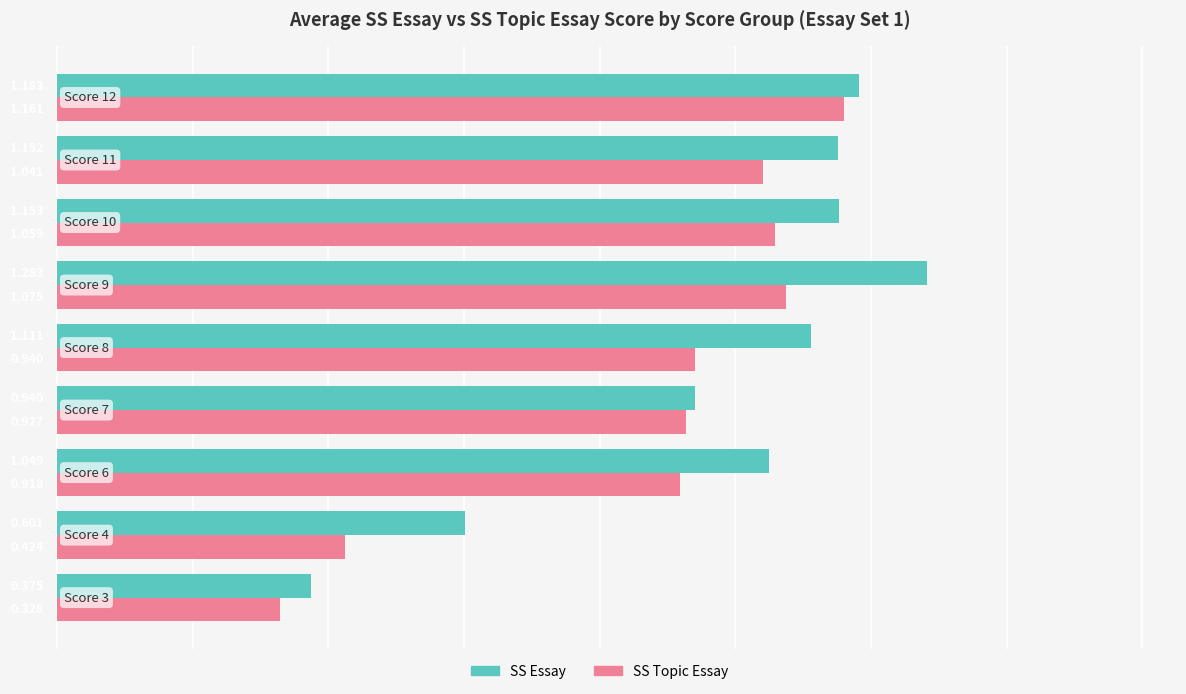

What are all the series names shown in the legend?

SS Essay, SS Topic Essay